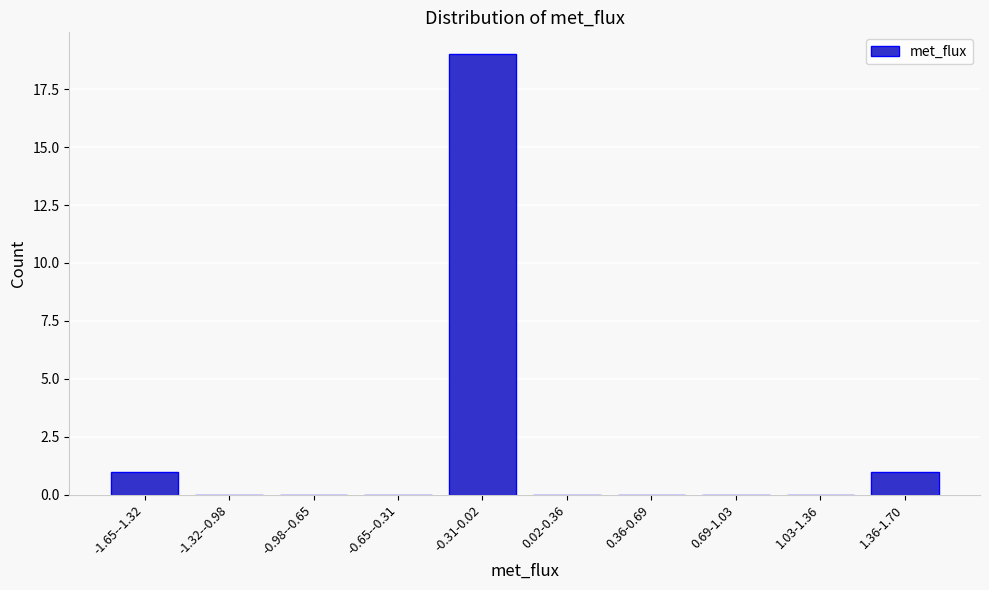

Reading left to right, extract all data points from this chart.

-1.65--1.32=1	-1.32--0.98=0	-0.98--0.65=0	-0.65--0.31=0	-0.31-0.02=19	0.02-0.36=0	0.36-0.69=0	0.69-1.03=0	1.03-1.36=0	1.36-1.70=1